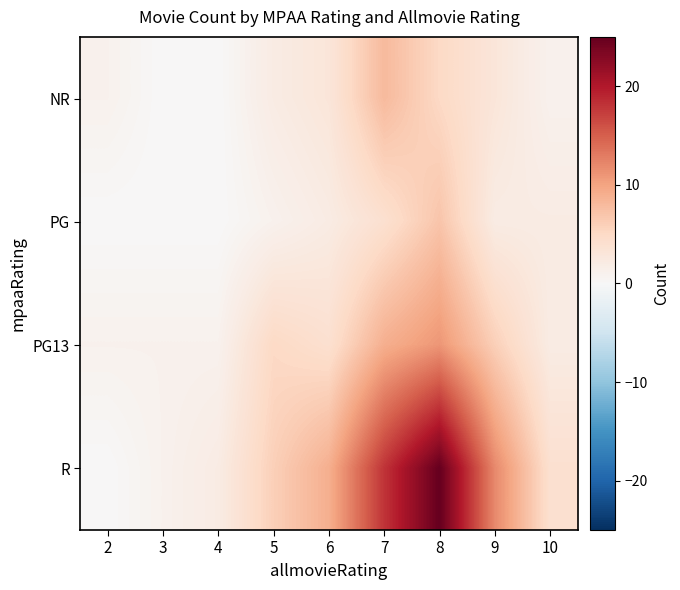

Which series has the widest spread of values?

R